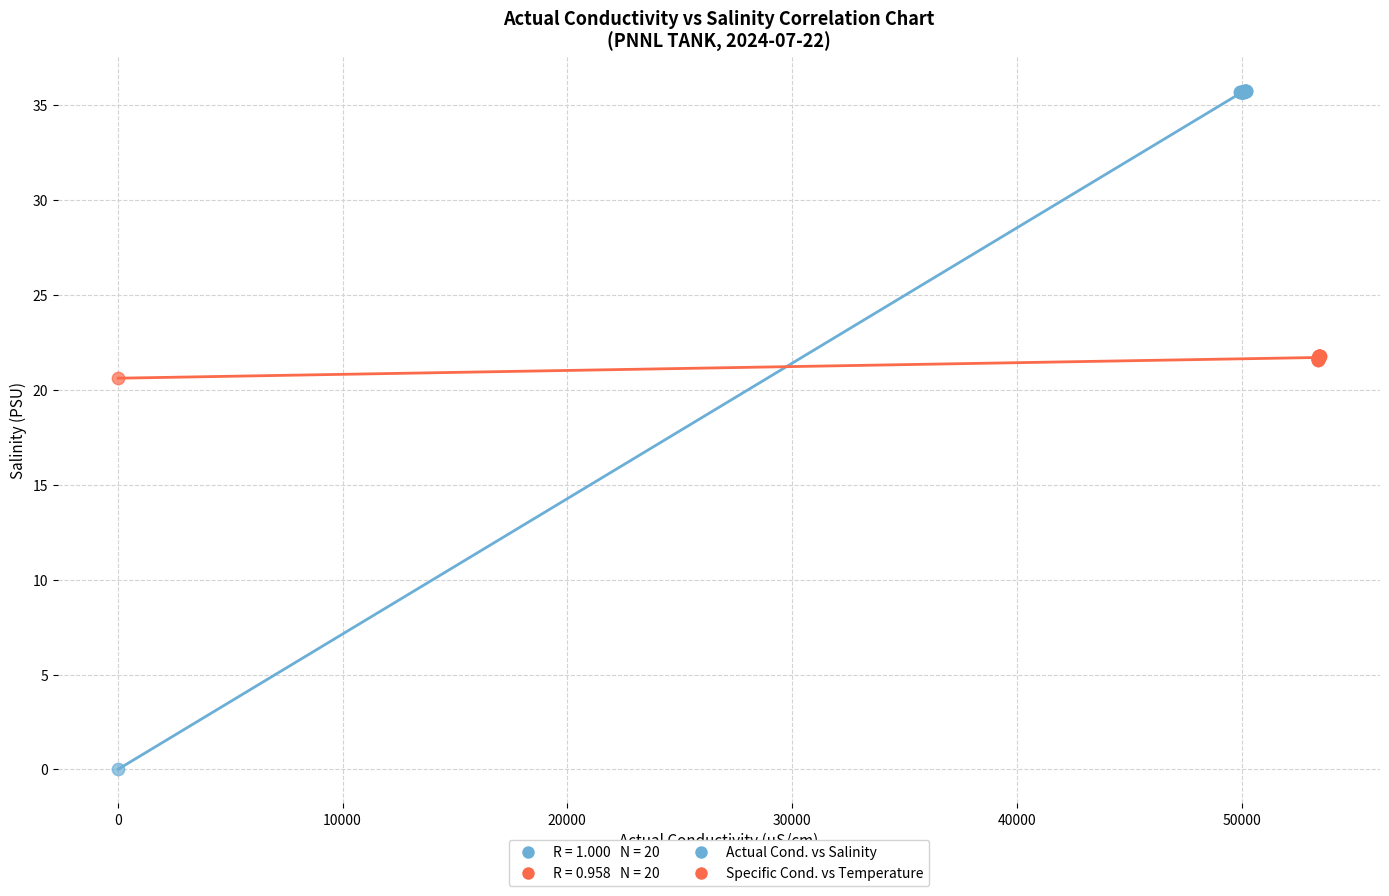

Which series reaches the maximum Y coordinate?

Actual Cond. vs Salinity